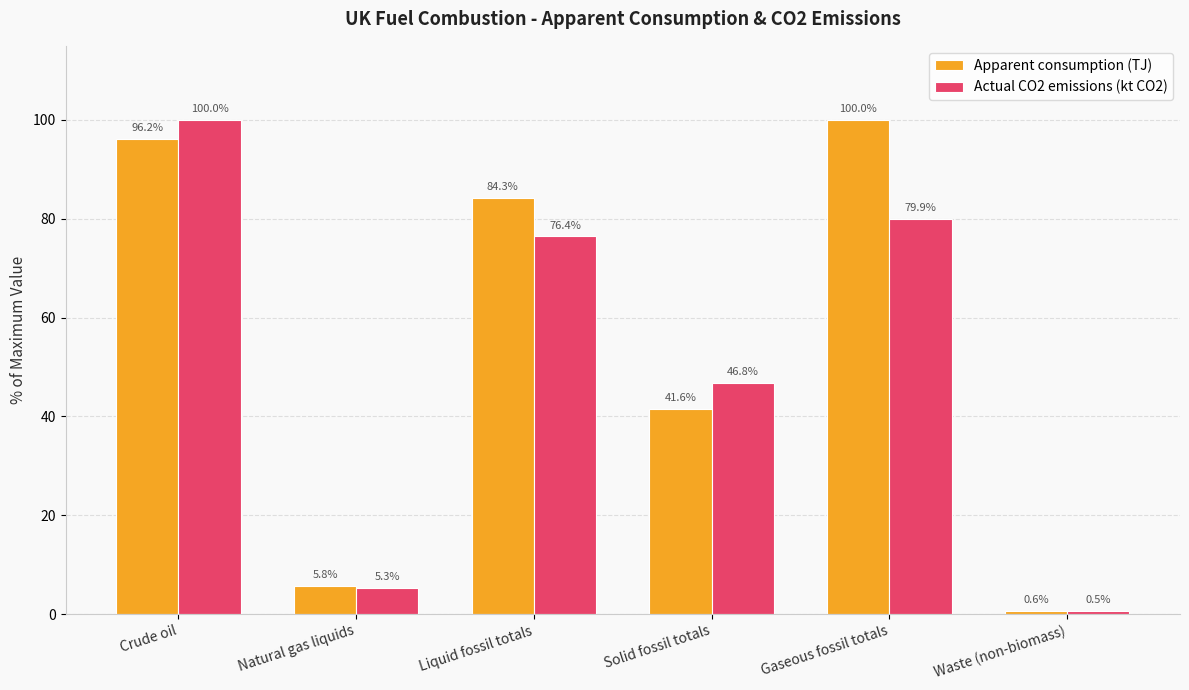

What is the spread (max minus min) of values at Solid fossil totals?

5.2